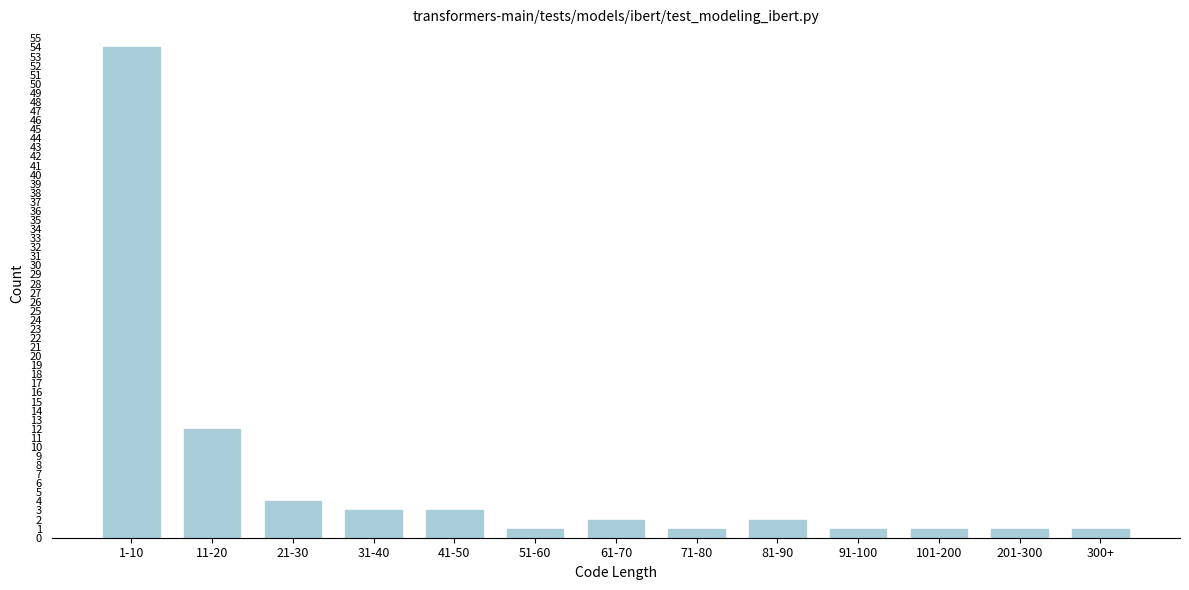

Reading left to right, list all the values displayed in this chart.

1-10=54	11-20=12	21-30=4	31-40=3	41-50=3	51-60=1	61-70=2	71-80=1	81-90=2	91-100=1	101-200=1	201-300=1	300+=1